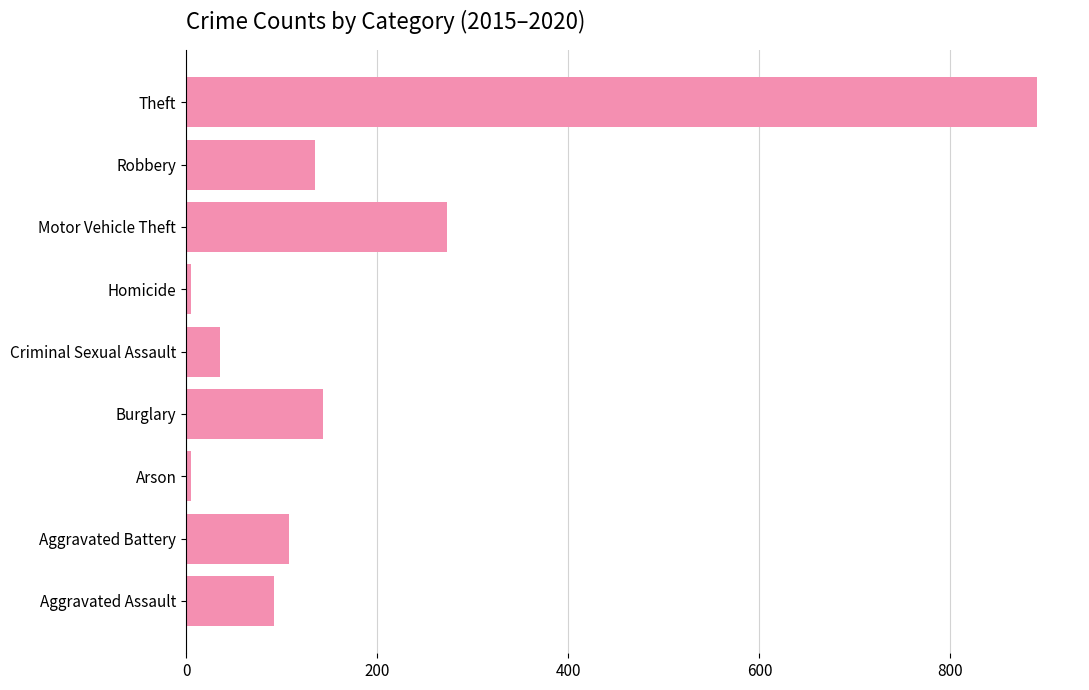

What is the change in value from Aggravated Battery to Robbery?

+27